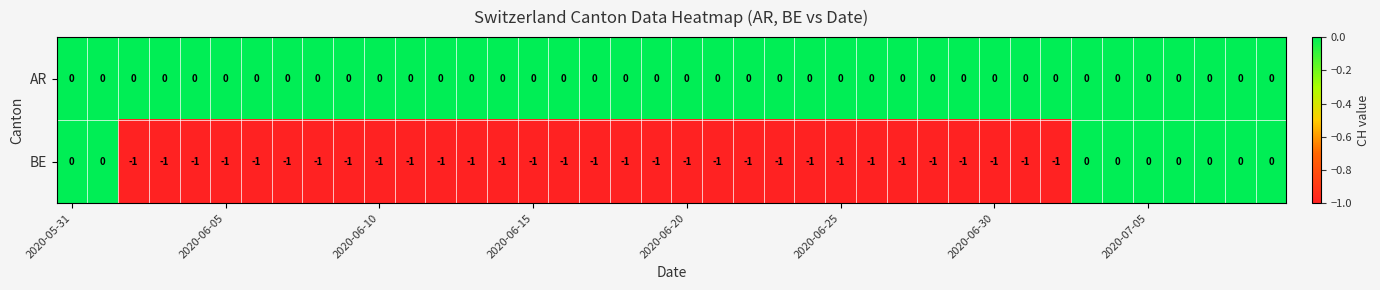

List the series in order of their overall mean, lowest first.

BE, AR